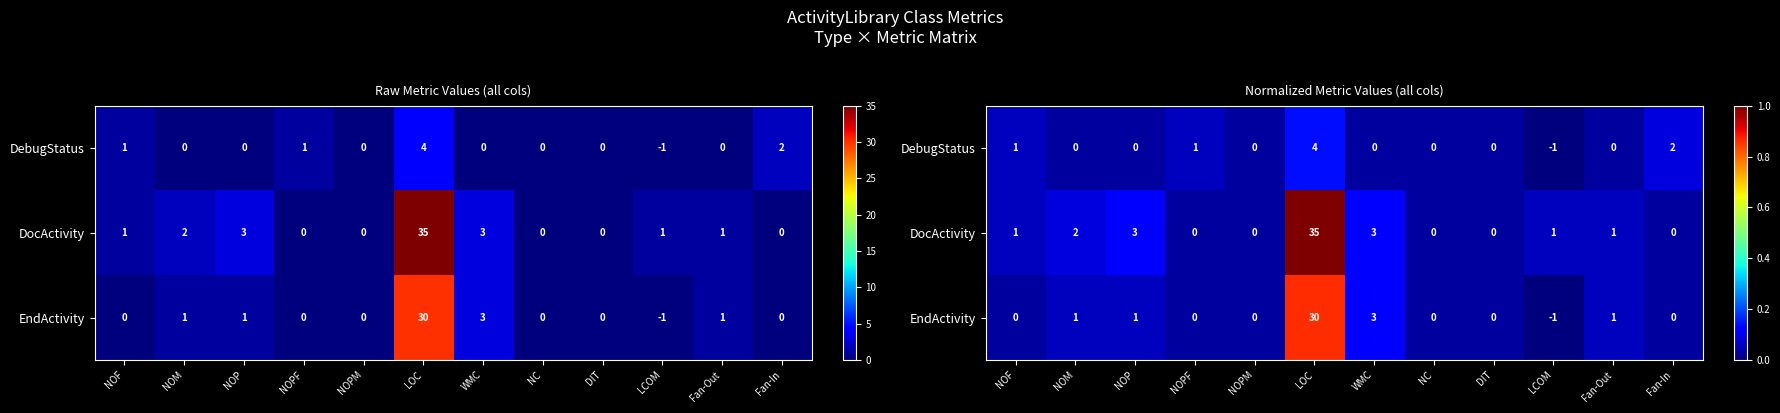

Which has a higher value, NOPF or NOM?

NOPF